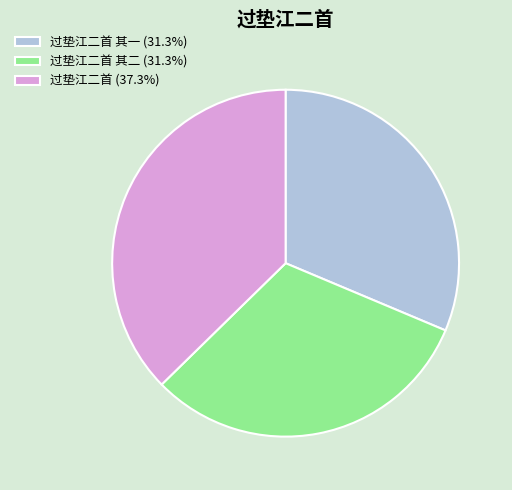

Count the number of slices in the pie.

3